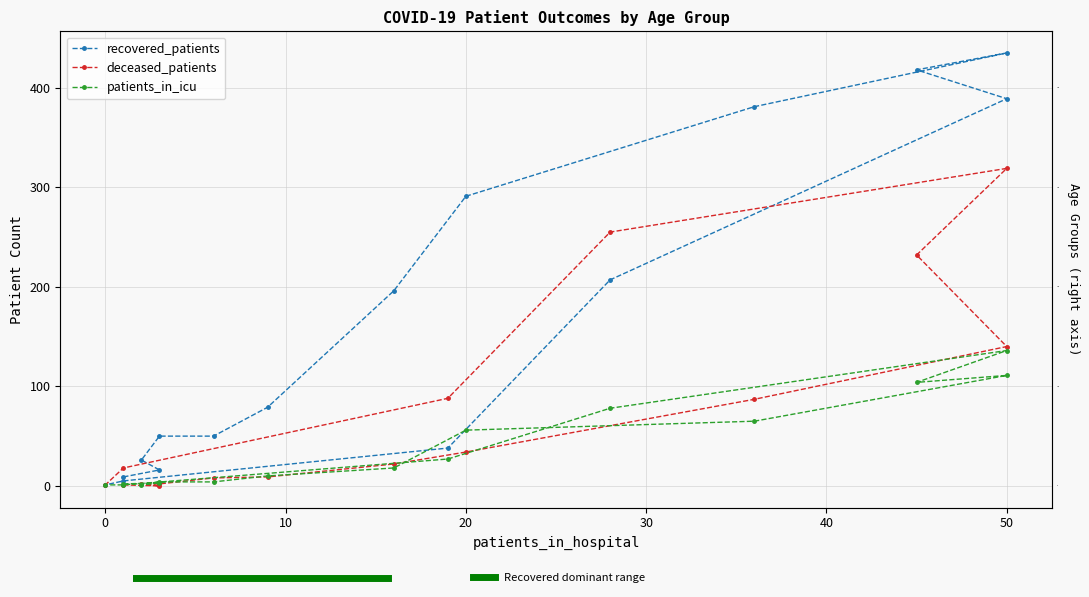

What is the difference between the maximum and minimum values in the deceased_patients series?

319